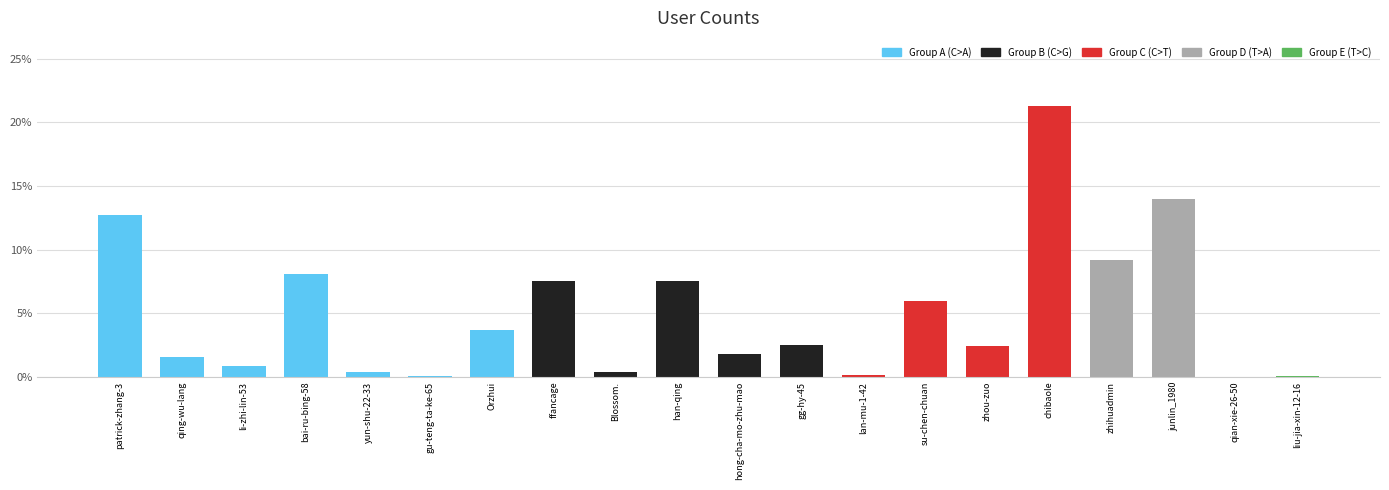

Reading left to right, extract all data points from this chart.

0.1	0.0	0.0	0.1	0.0	0.0	0.0	0.1	0.0	0.1	0.0	0.0	0.0	0.1	0.0	0.2	0.1	0.1	0.0	0.0